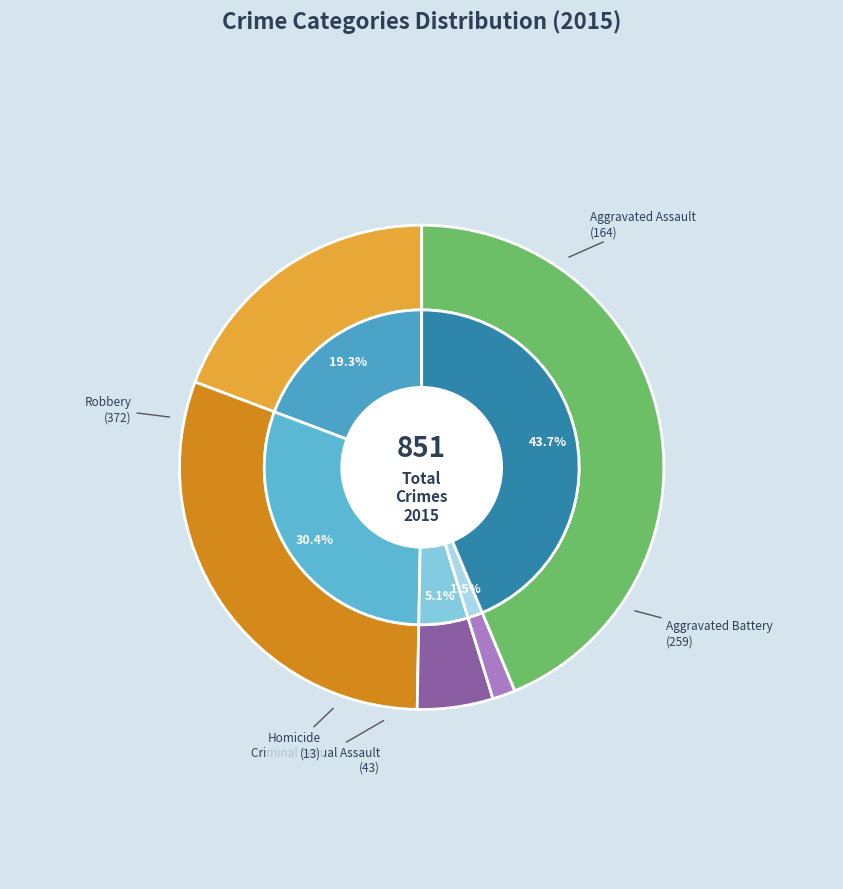

Rank the categories by value from highest to lowest.

Robbery, Aggravated Battery, Aggravated Assault, Criminal Sexual Assault, Homicide